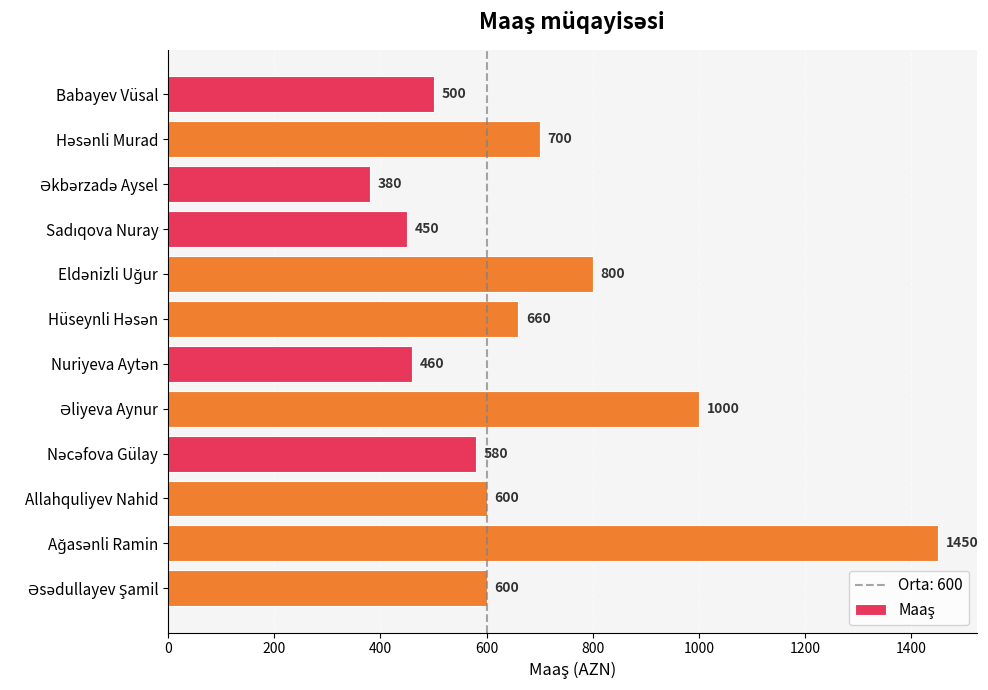

Reading bottom to top, list all the values displayed in this chart.

600	1450	600	580	1000	460	660	800	450	380	700	500